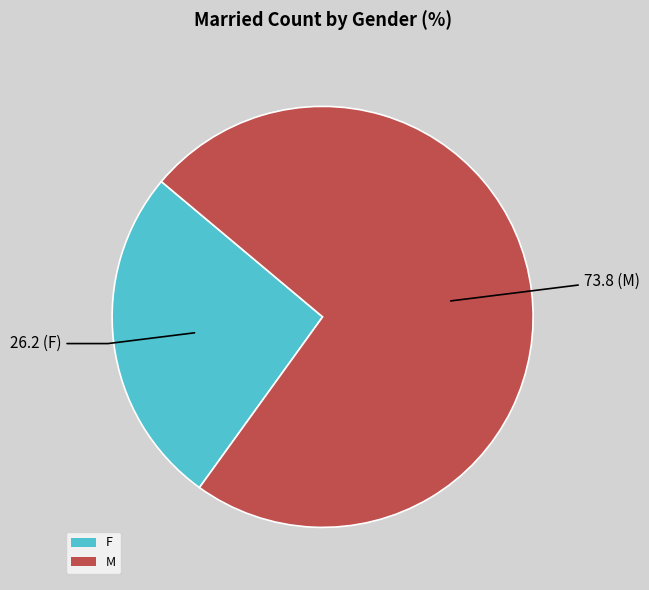

Between F and M, which is larger?

M